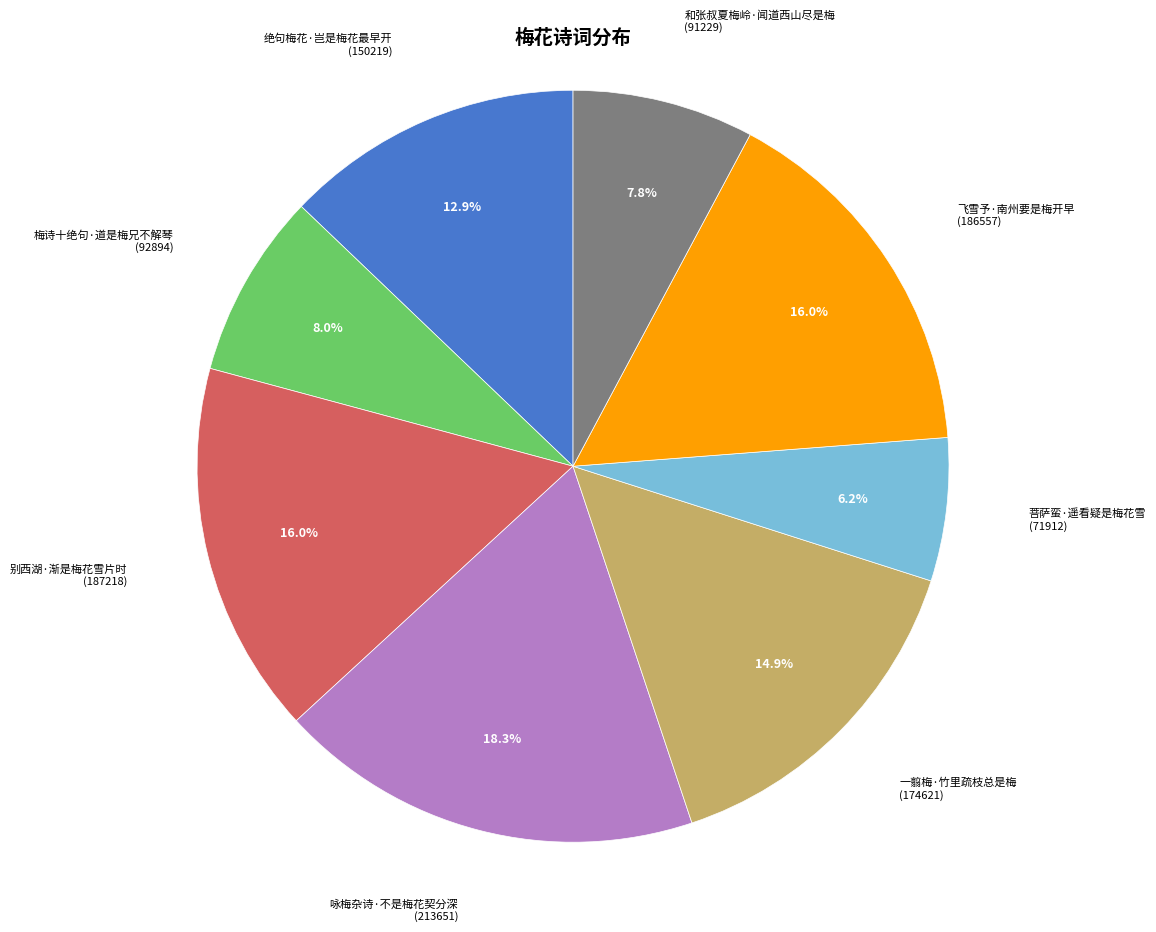

Which has a higher value, 菩萨蛮·遥看疑是梅花雪 or 咏梅杂诗·不是梅花契分深?

咏梅杂诗·不是梅花契分深